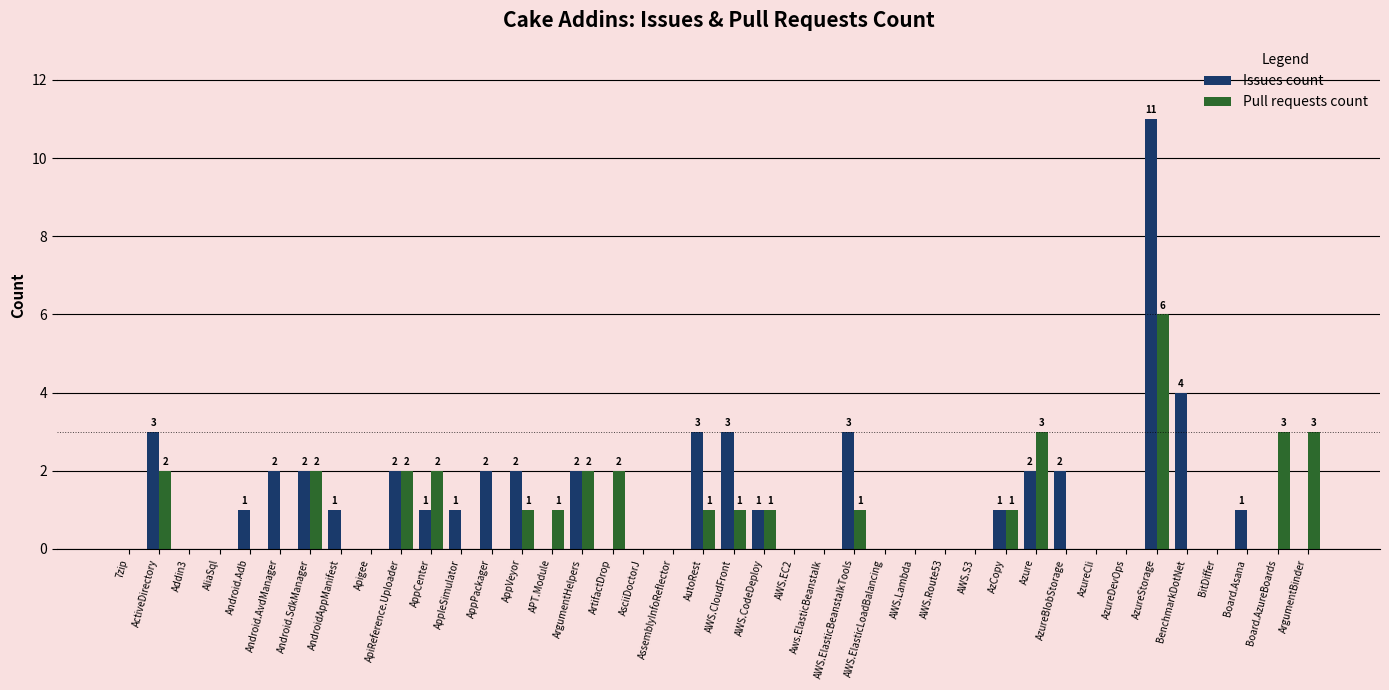

Reading right to left, what are all the values shown in this chart?

Issues count: 0	0	1	0	4	11	0	0	2	2	1	0	0	0	0	3	0	0	1	3	3	0	0	0	2	0	2	2	1	1	2	0	1	2	2	1	0	0	3	0
Pull requests count: 3	3	0	0	0	6	0	0	0	3	1	0	0	0	0	1	0	0	1	1	1	0	0	2	2	1	1	0	0	2	2	0	0	2	0	0	0	0	2	0